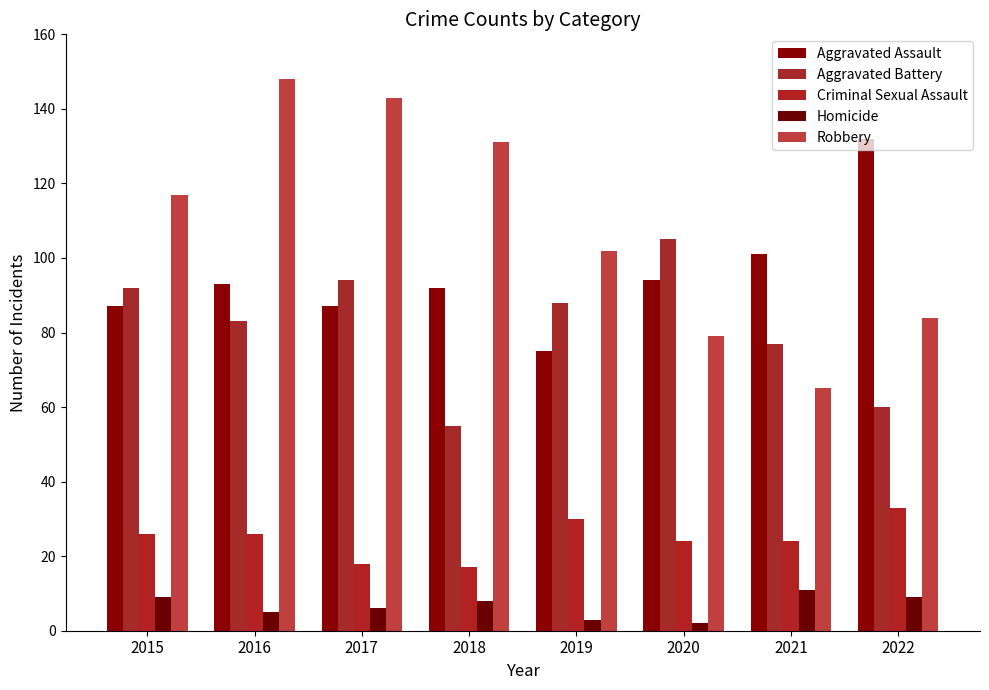

True or false: Aggravated Battery has a value of 105 at 2020.

True